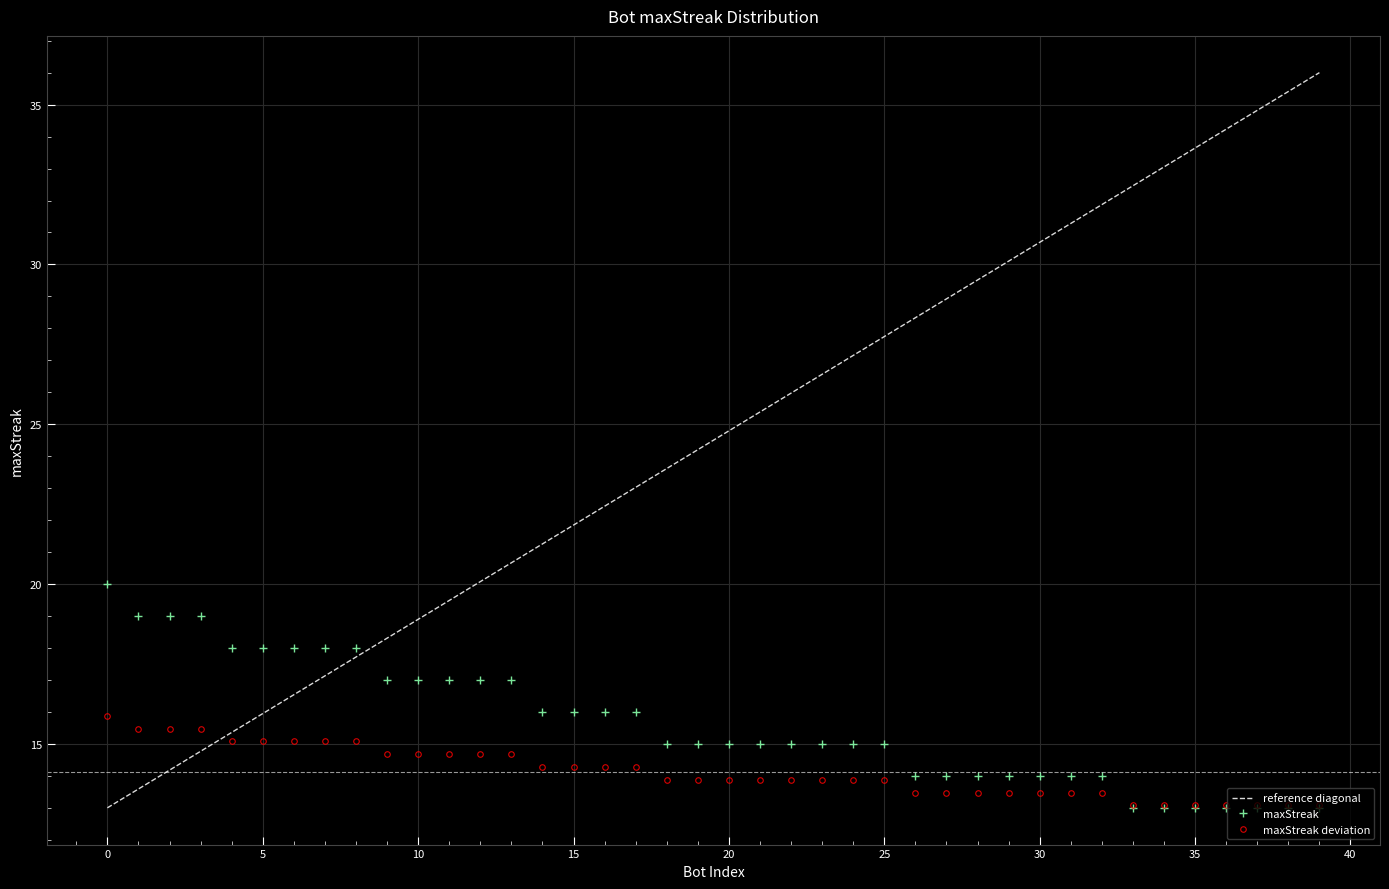

Which series has the largest total across all categories?

reference diagonal